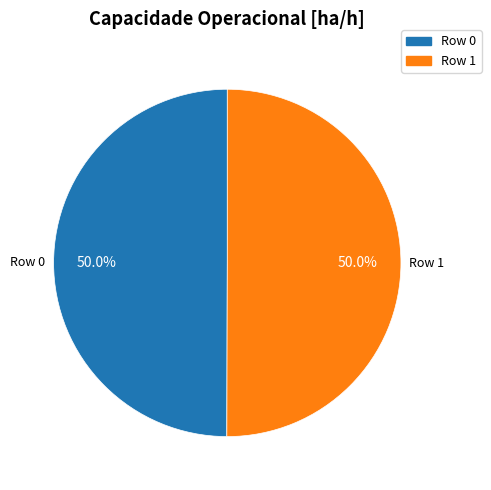

Is the sum of Row 1 and Row 0 greater than half?

Yes